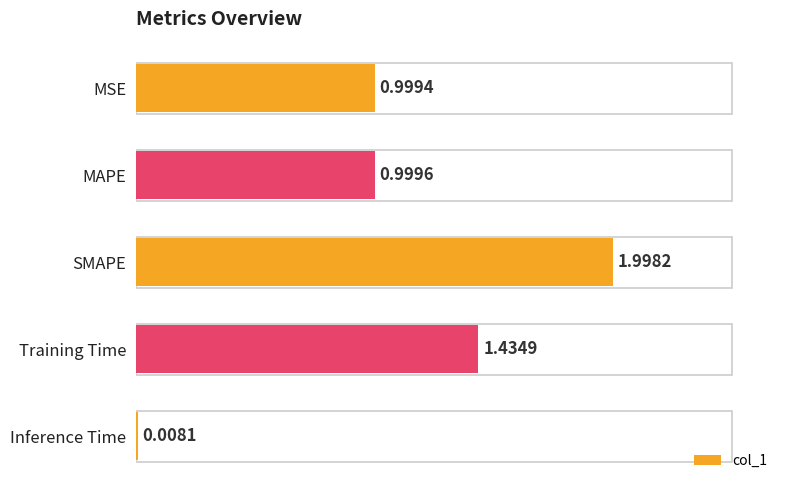

Which has a higher value, Inference Time or SMAPE?

SMAPE